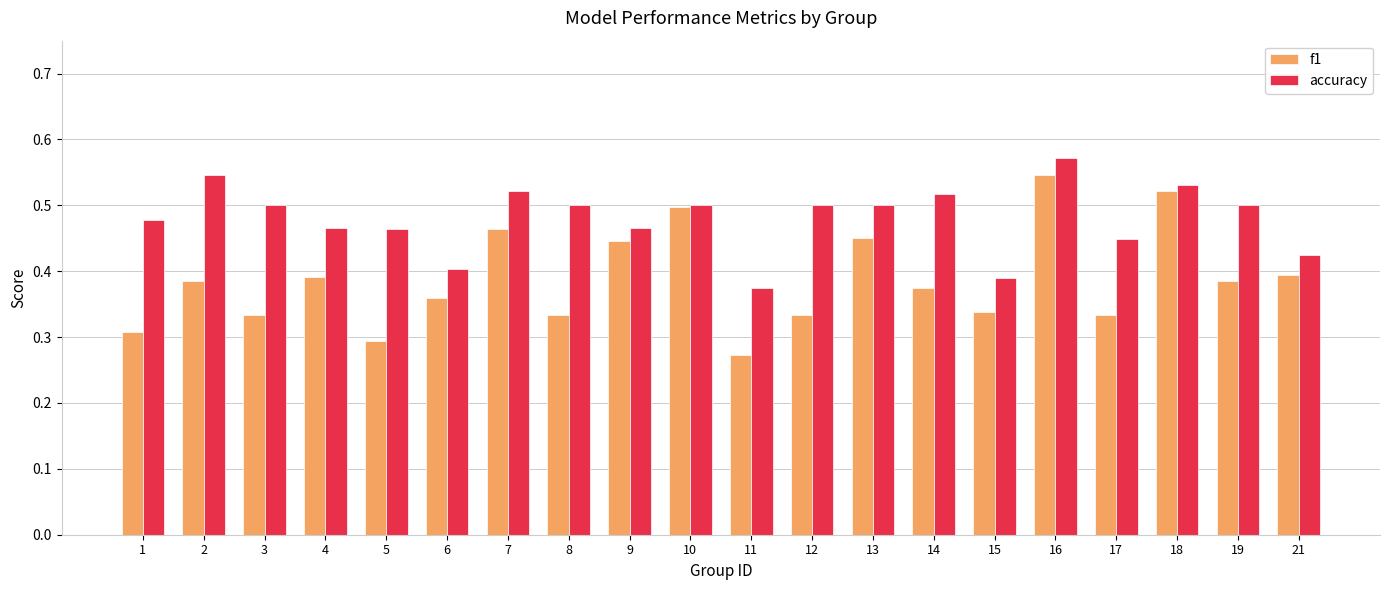

How many data points does each series have?

20